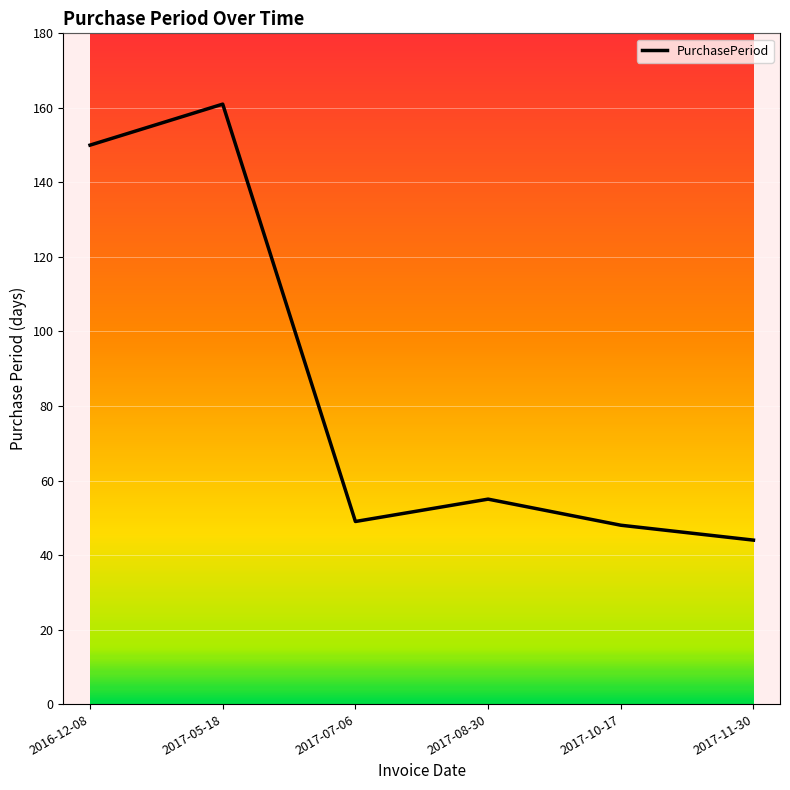

Approximately how many times larger is the value at 2017-05-18 compared to 2017-11-30?

3.7